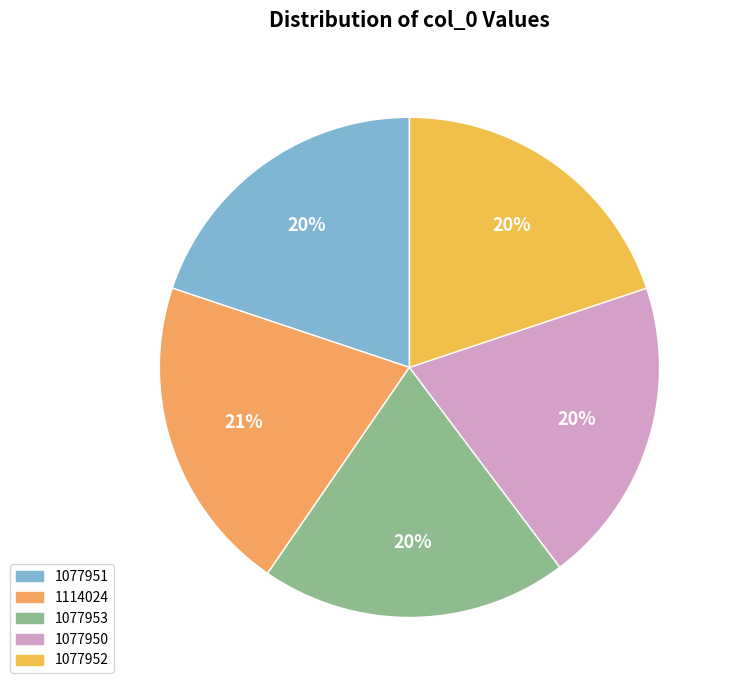

Does 1077953 account for over 50% of the chart?

No